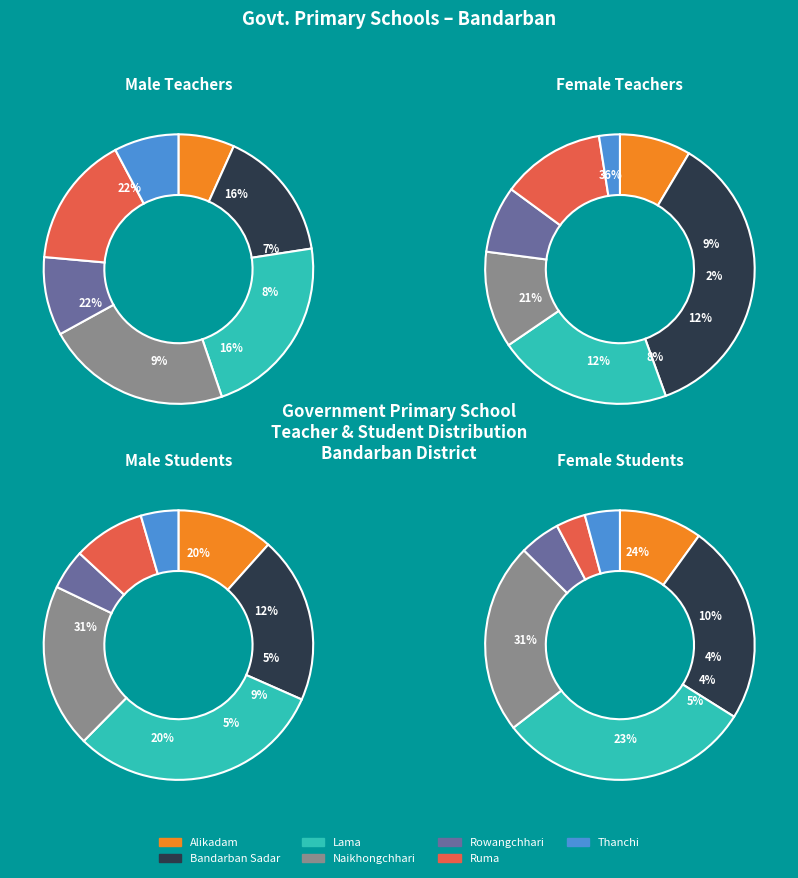

To the nearest percent, what is the average slice percentage?

14%